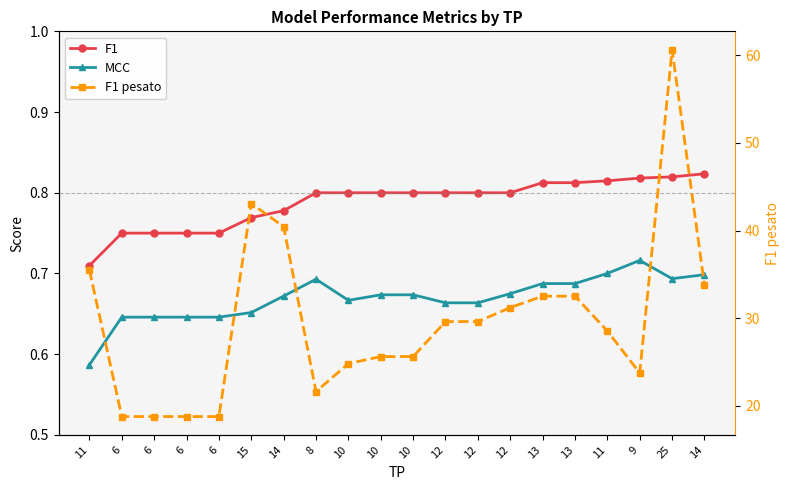

What is the difference between the maximum and minimum values in the MCC series?

0.1